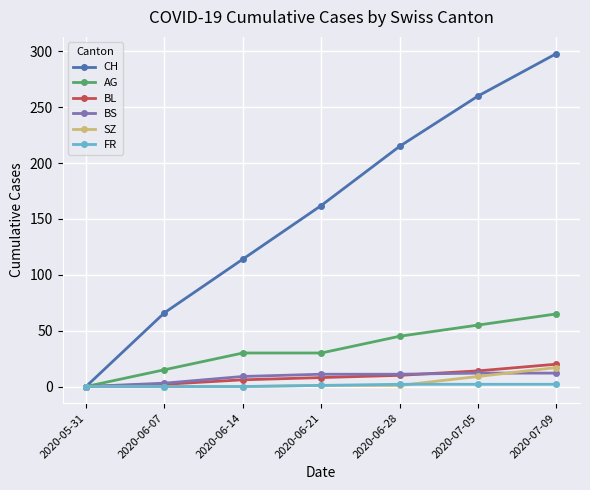

What is the approximate value of AG at 2020-06-28?

45